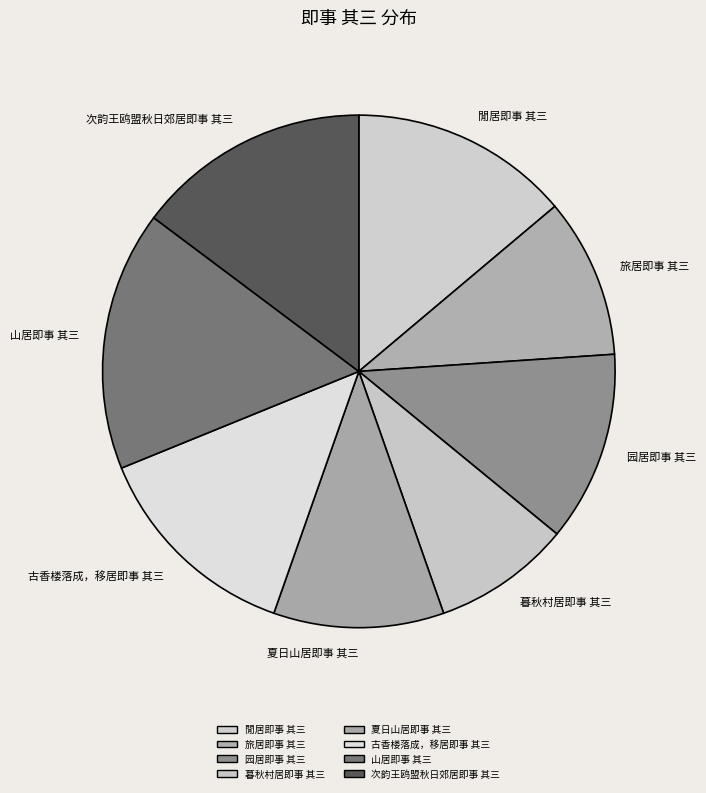

Which category has the biggest portion of the pie?

山居即事 其三